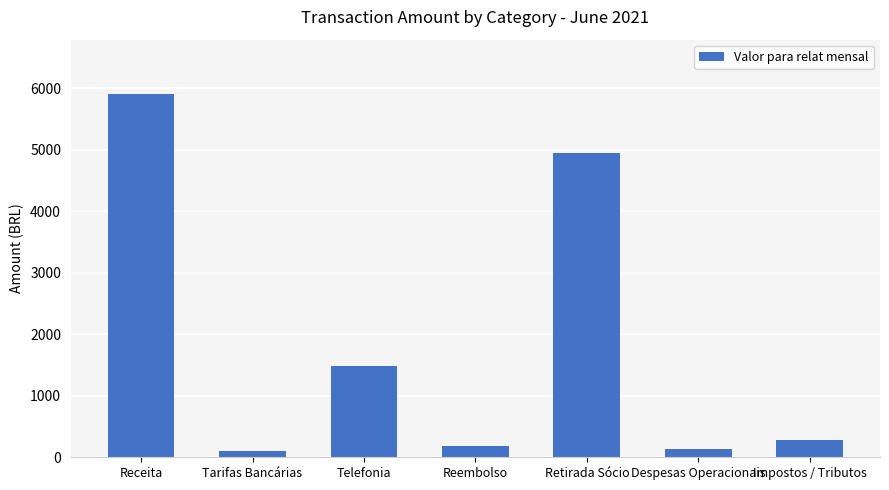

Are the bars grouped side by side (vs. stacked)?

No